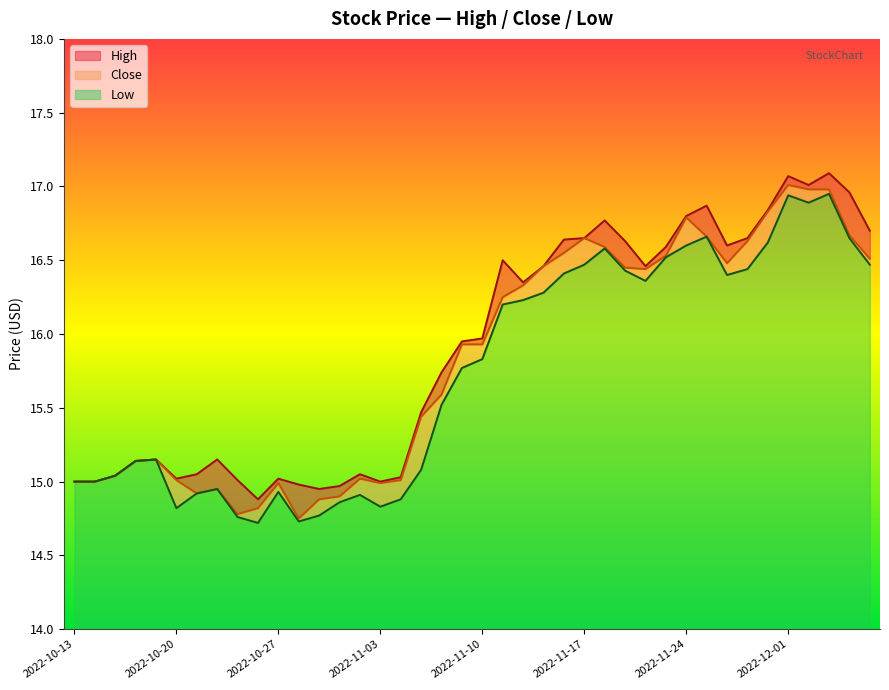

How many interior local valleys does the Low series have?

7